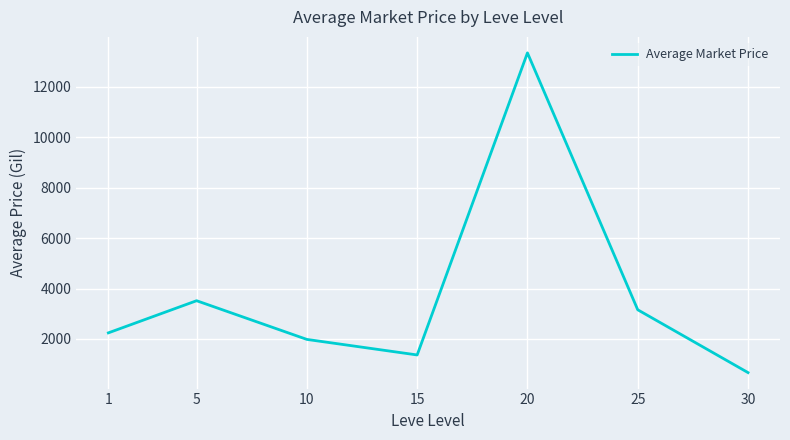

Reading left to right, what are all the values shown in this chart?

1=2242.5	5=3517.7	10=1982.8	15=1366.3	20=13347.2	25=3158.2	30=666.7